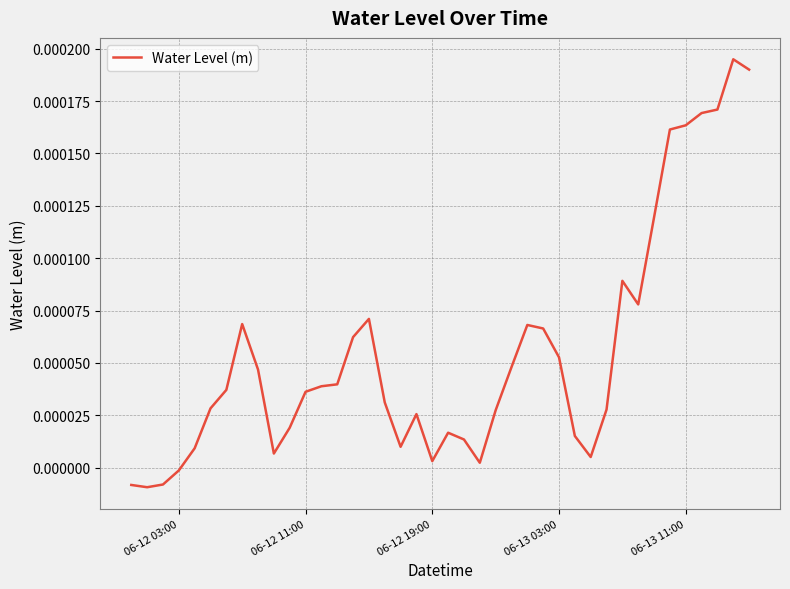

The value at 06-12 03:00 is -0.0. True or false?

True